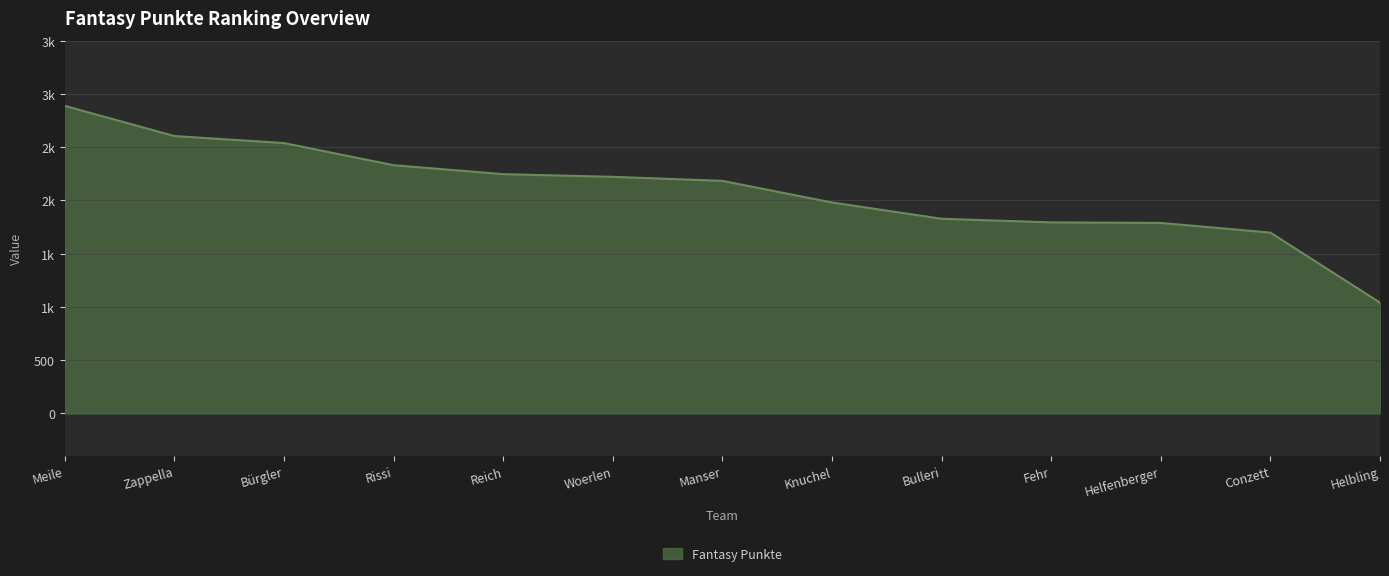

Which label corresponds to the largest value in the chart?

Meile